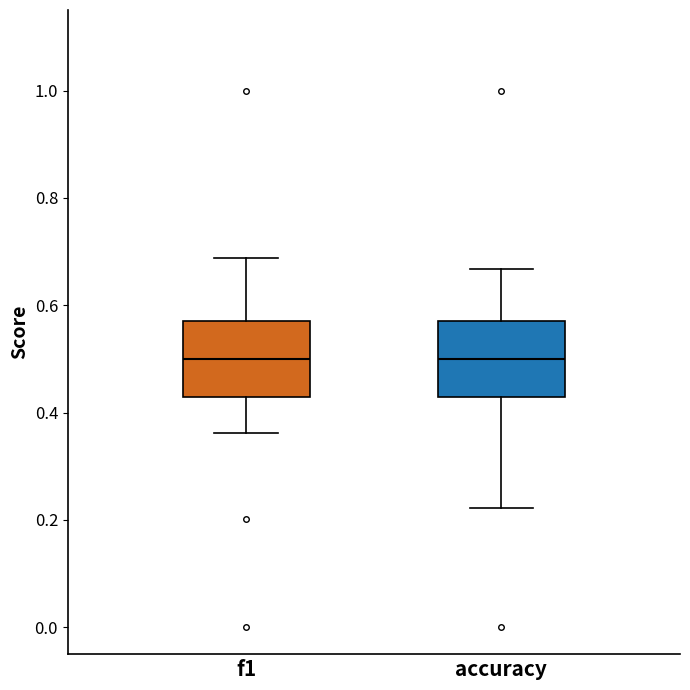

Where is the lower edge of the box for f1 on the y-axis? The values are not printed on the chart, so give them approximately, as read against the axis.

0.42